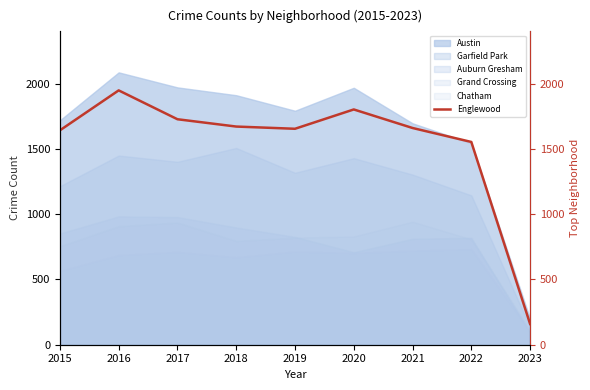

Which label corresponds to the smallest value in the chart?

2023